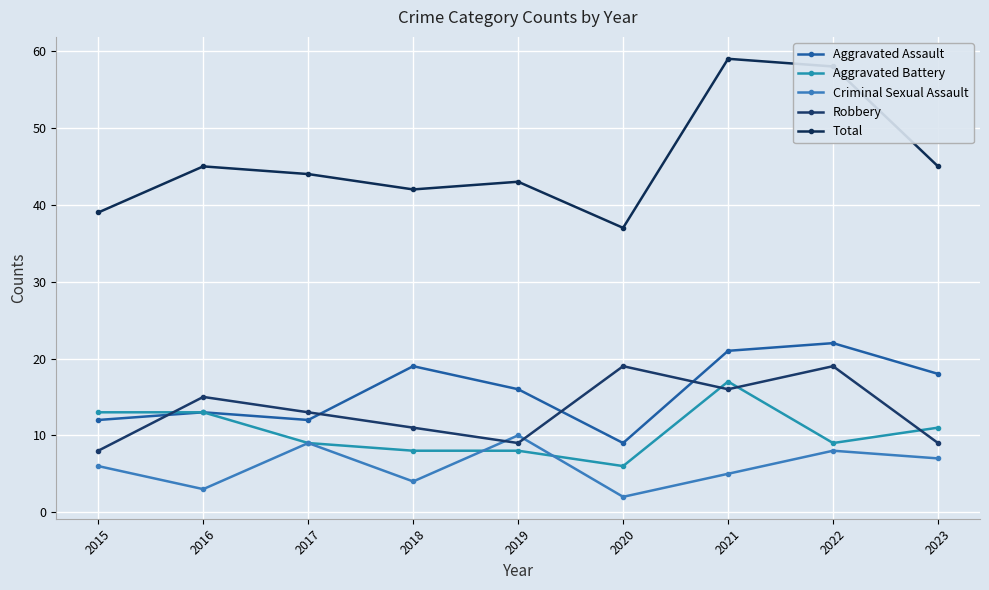

Between 2016 and 2018, which series saw the biggest shift?

Aggravated Assault